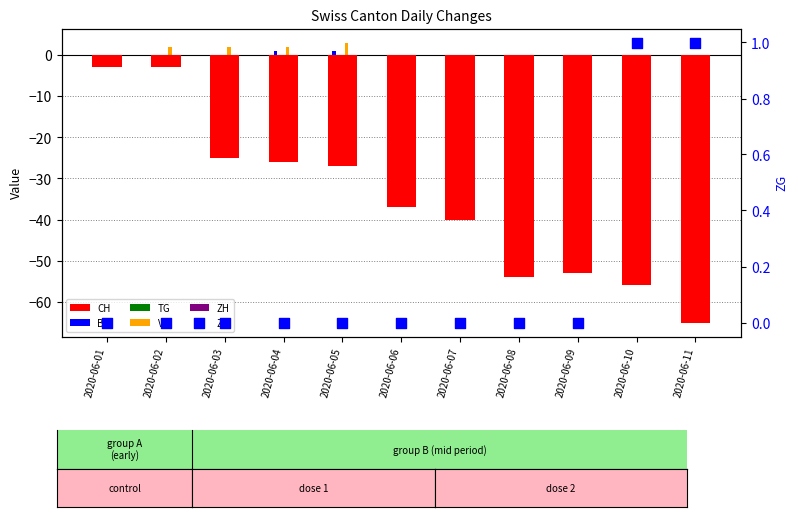

What is the total value across all series at 2020-06-04?

-25